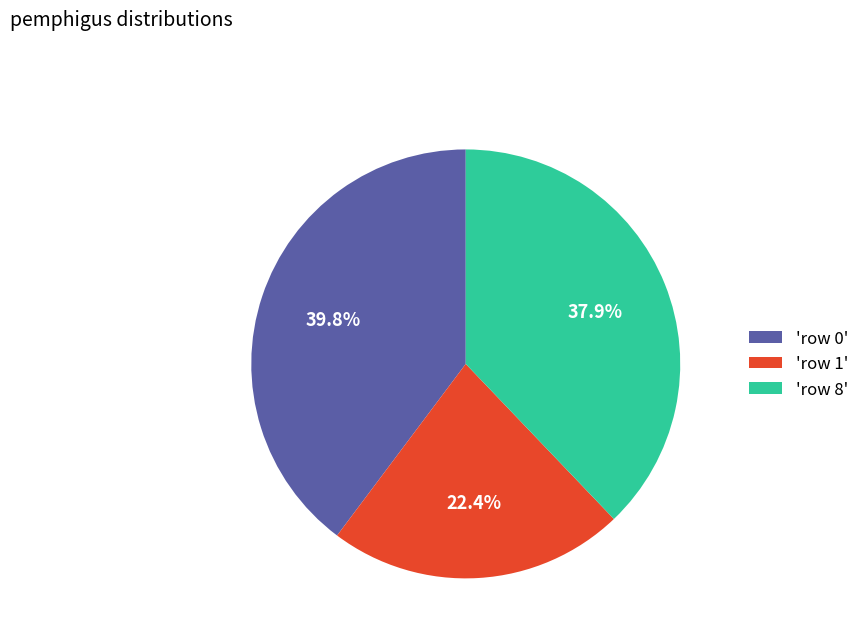

Approximately how many times larger is the value at 'row 1' compared to 'row 0'?

0.6